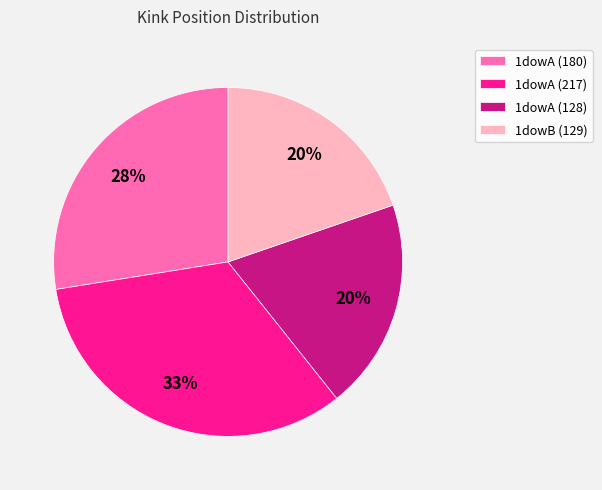

Does any single category account for the majority?

No